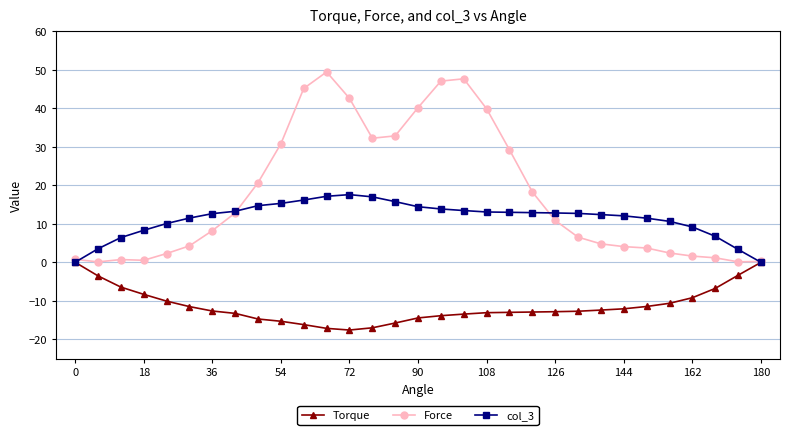

What is the value of the Torque point at the 21st from the left?

-12.9